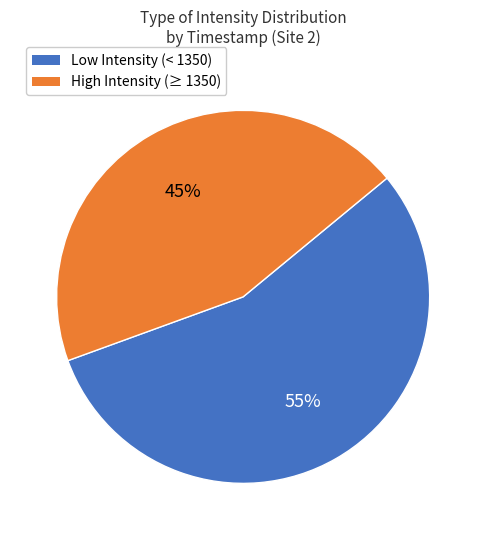

Is there a majority slice in this chart?

Yes